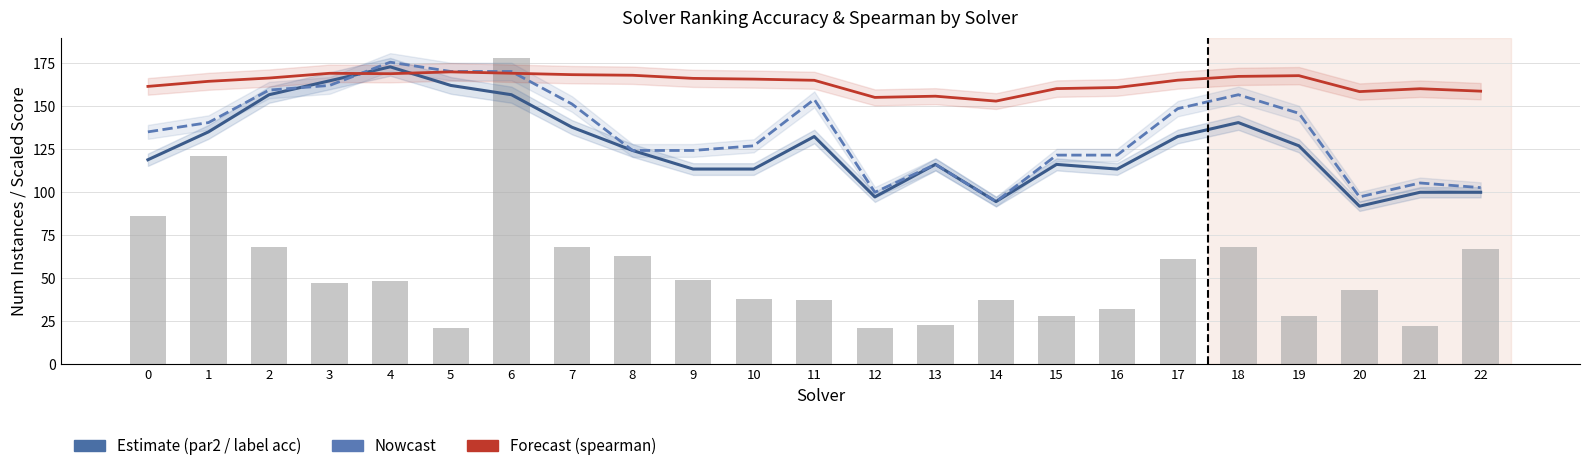

True or false: label_ranking_acc has a value of 161.8 at 3.

True